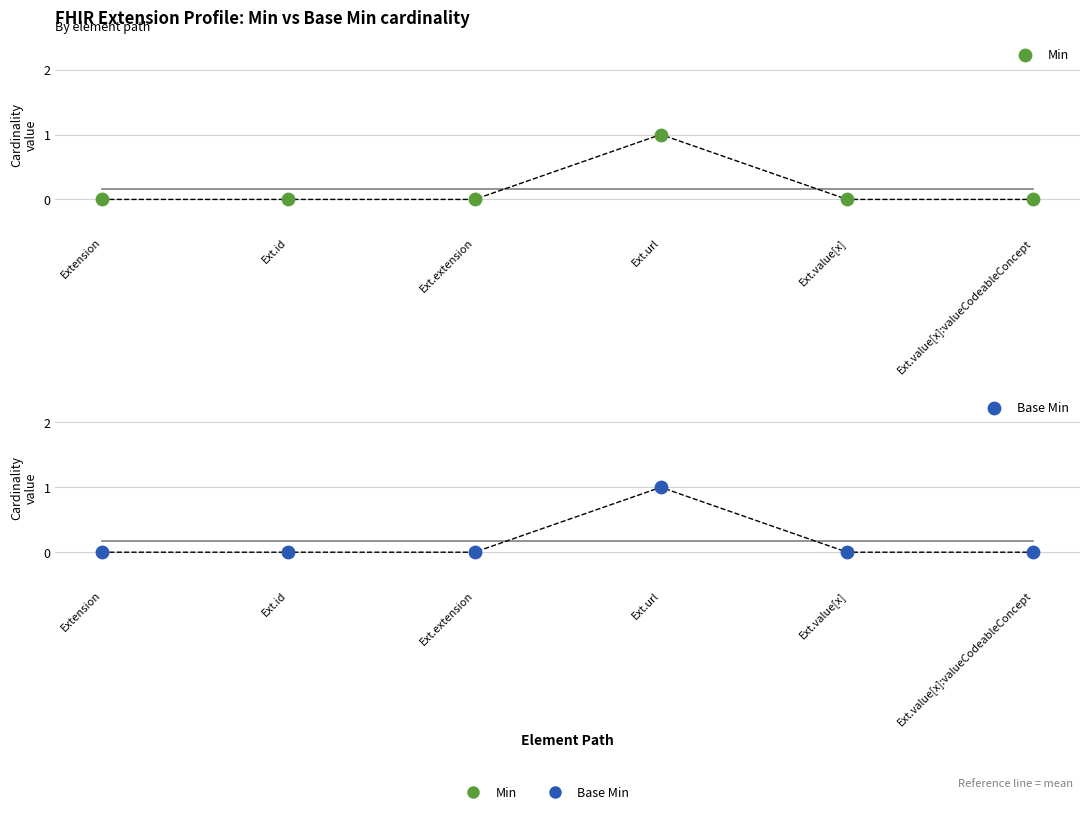

Which series contains the lowest Y value?

Min